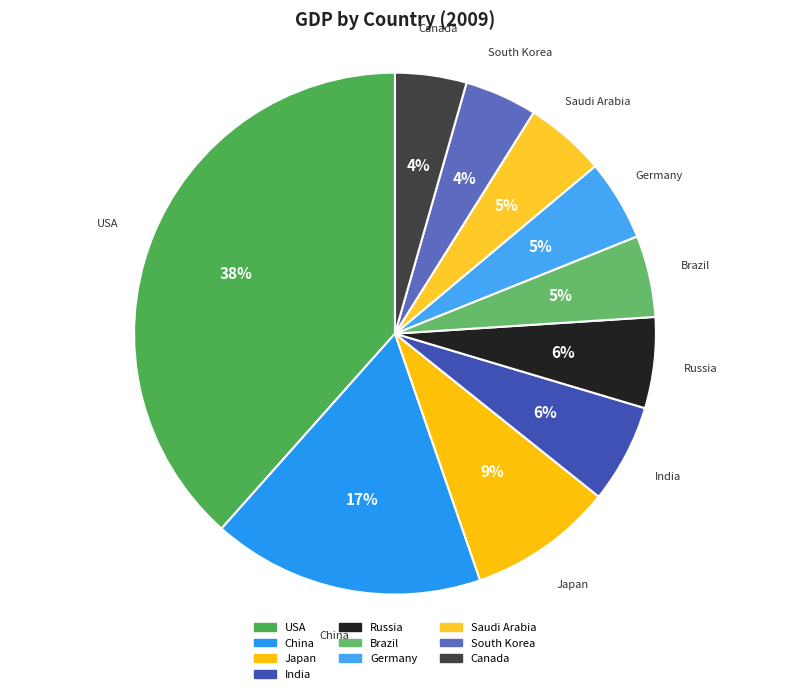

Does Germany account for over 50% of the chart?

No